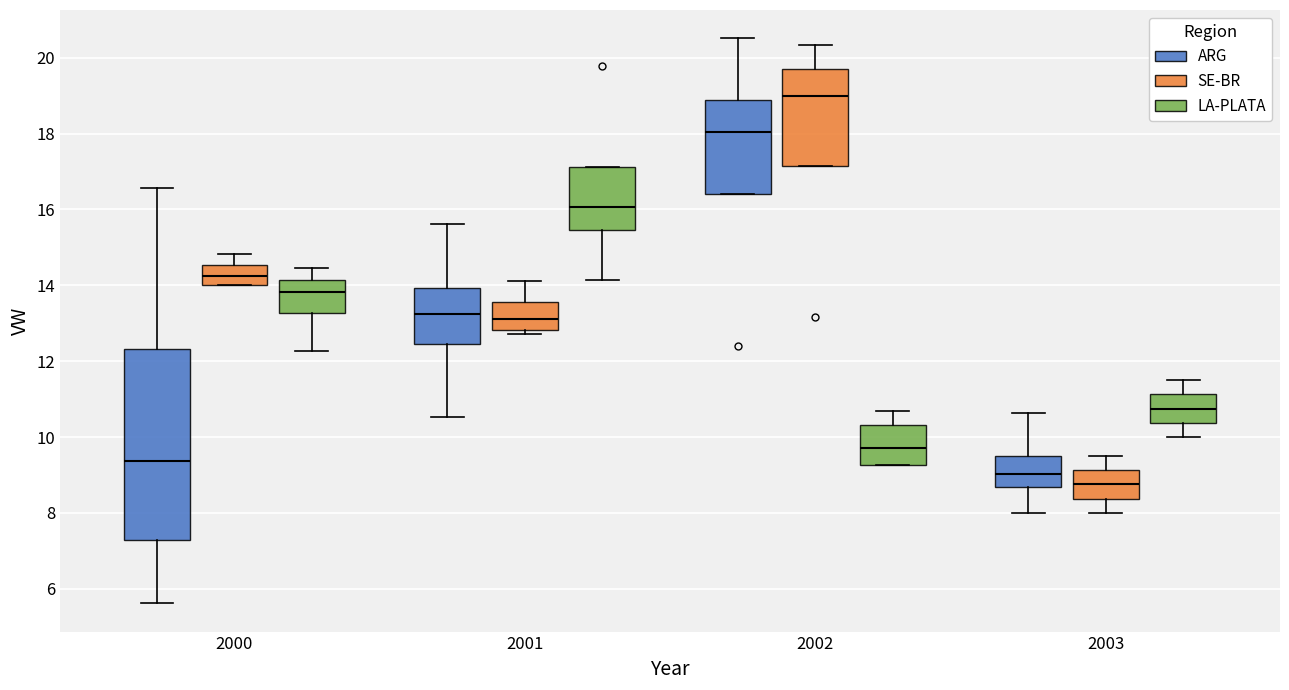

Where is the upper edge of the box for 2000 (LA-PLATA) on the y-axis? The values are not printed on the chart, so give them approximately, as read against the axis.

14.2